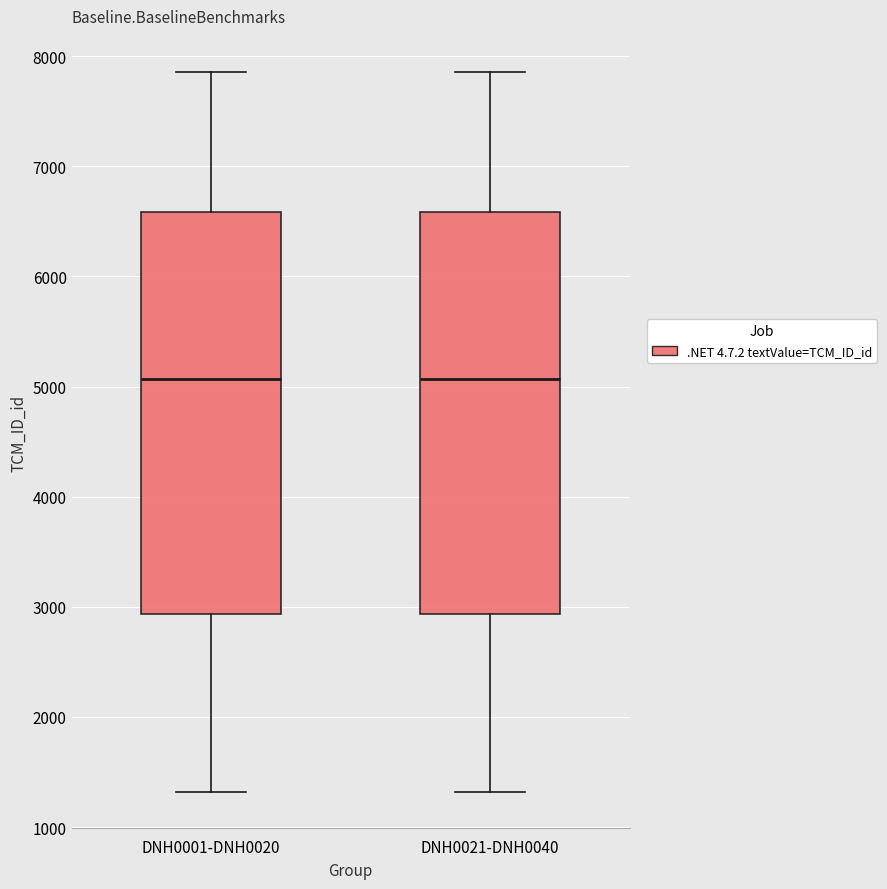

Reading left to right, read every box against the y-axis: the position of its median line, the range the box covers, and the ends of its whiskers. The values are not printed on the chart, so give them approximately, as read against the axis.

DNH0001-DNH0020: median 5100, box 2900 to 6600, whiskers 1300 to 7900
DNH0021-DNH0040: median 5100, box 2900 to 6600, whiskers 1300 to 7900